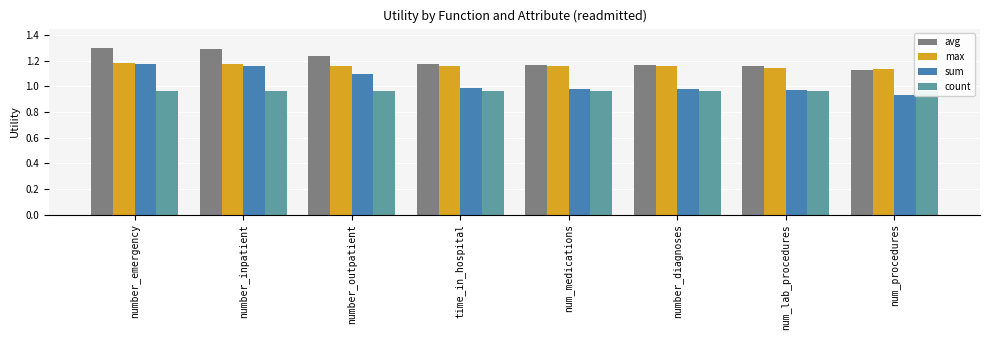

The count series shows 1.0 at number_diagnoses. True or false?

True